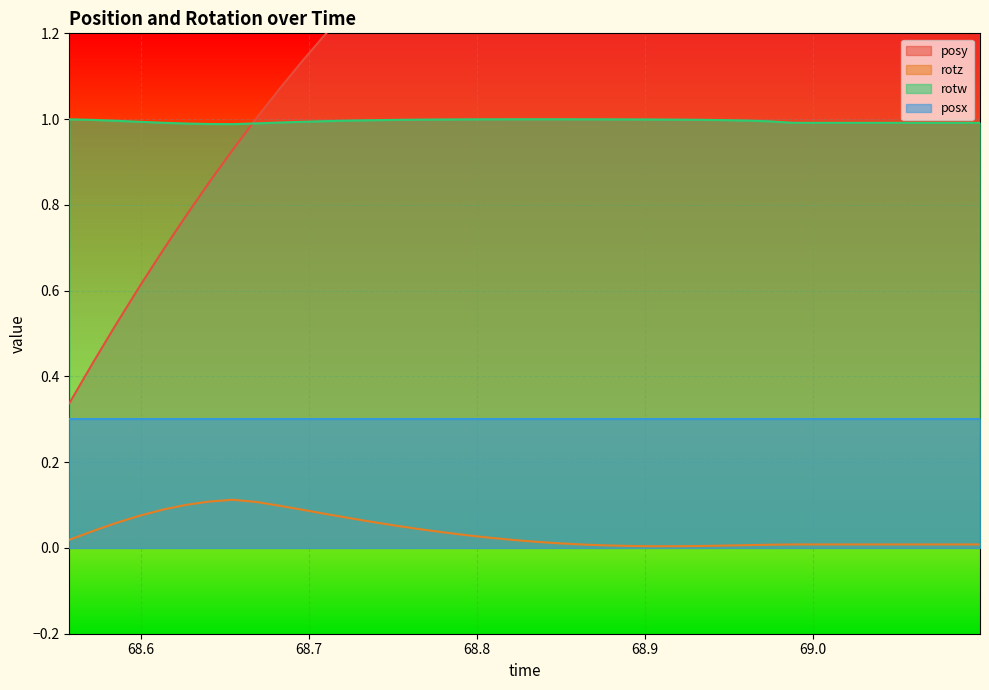

True or false: rotz and rotw cross at least once.

False